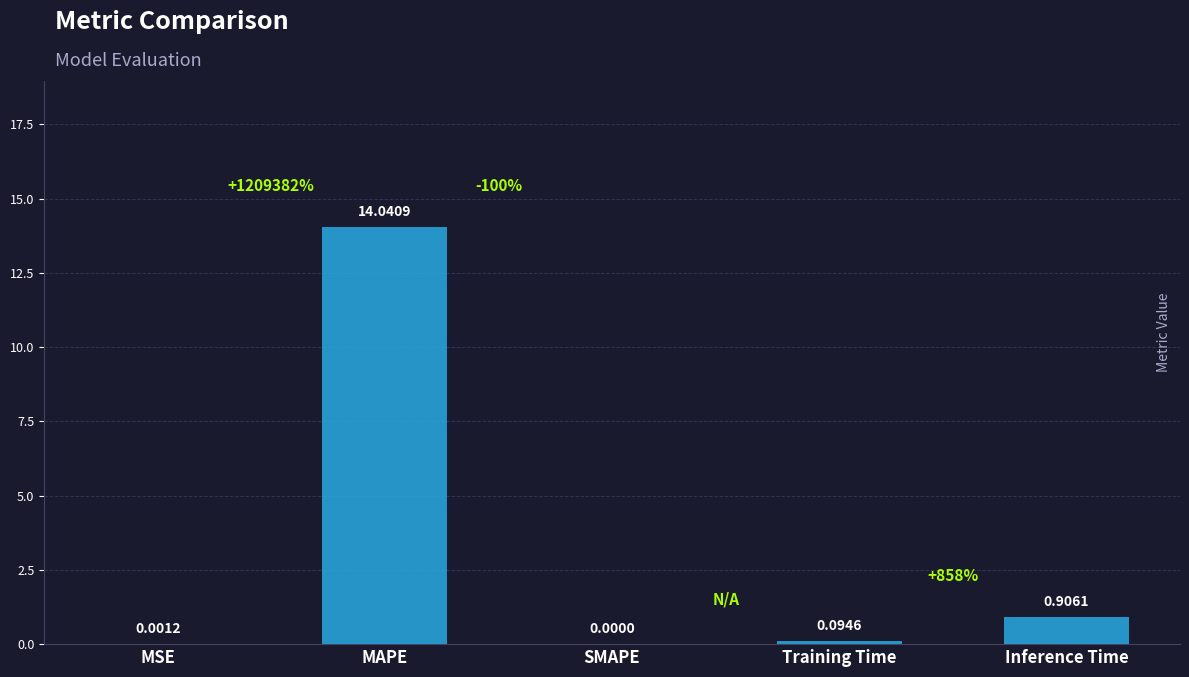

Where is the data nearest to the value 7?

Inference Time